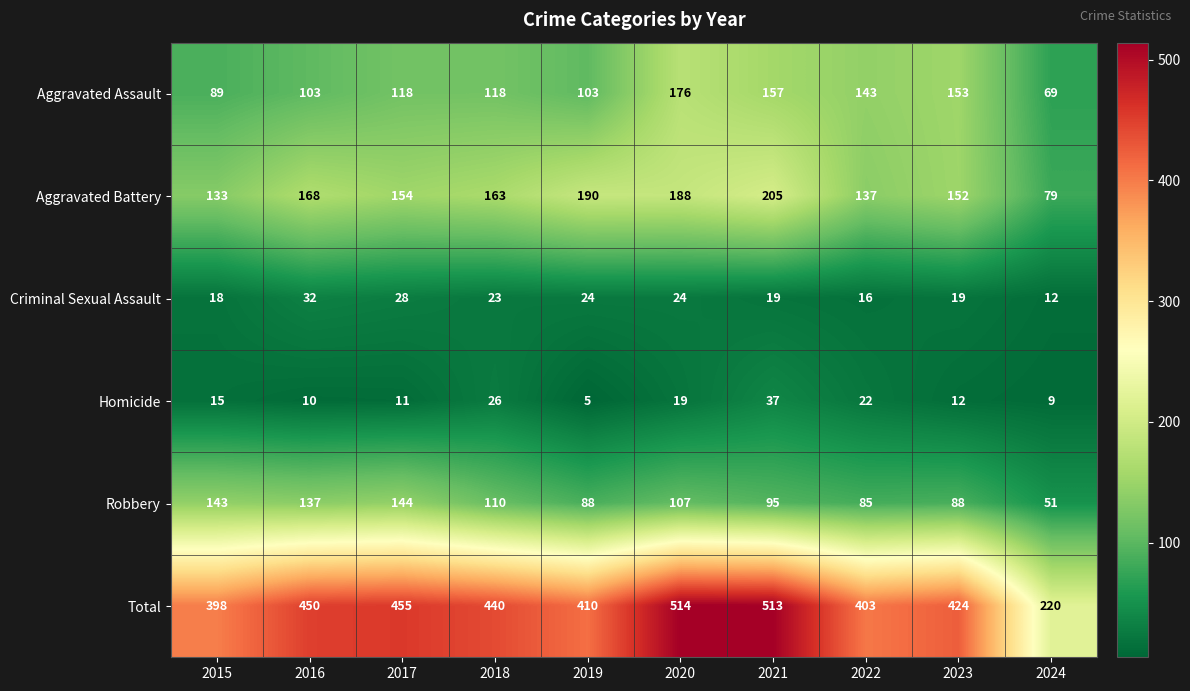

Is it true that Robbery equals 143 at 2015?

True